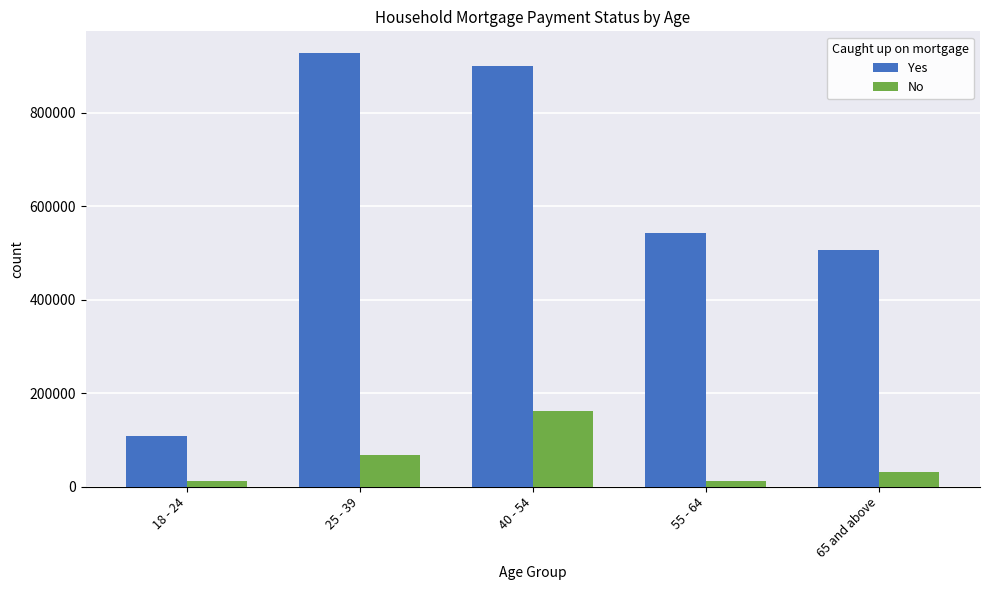

What is the difference between the highest and lowest values at 18 - 24?

96745